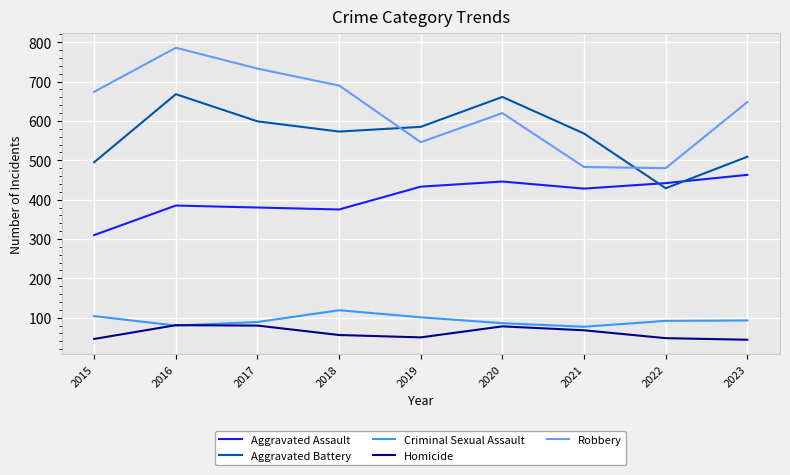

The Aggravated Assault series shows 463 at 2023. True or false?

True